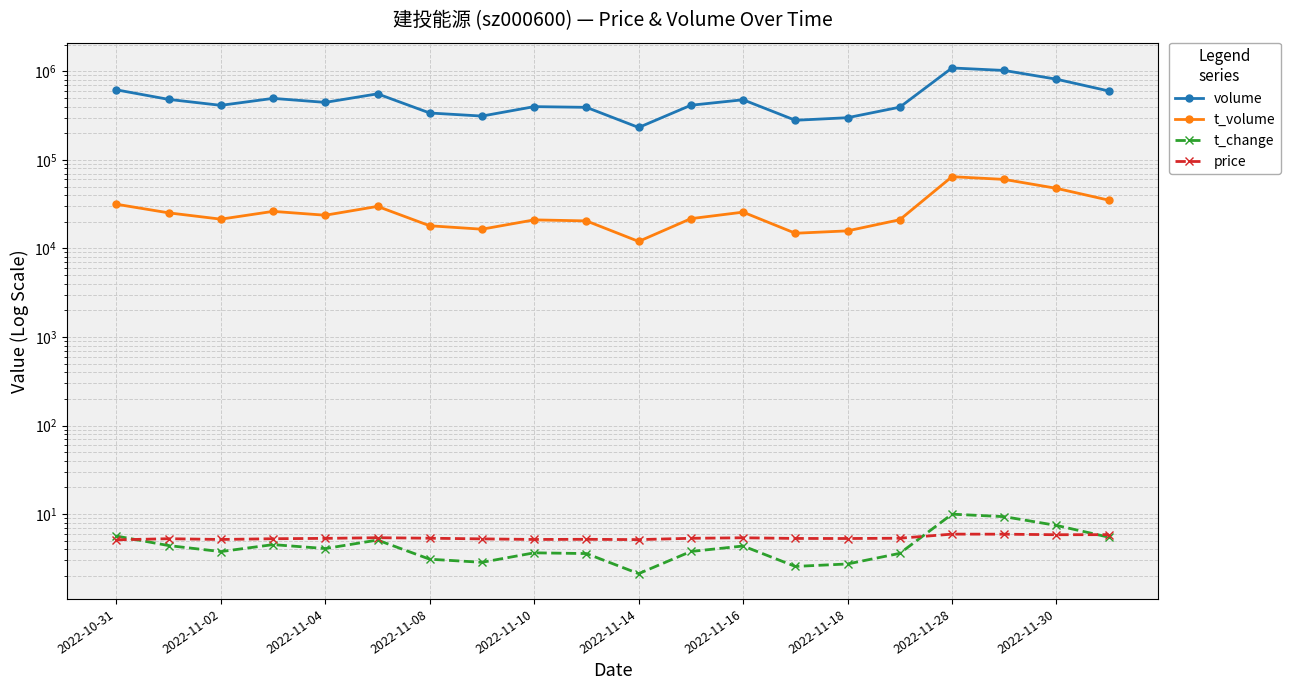

How many interior local peaks does the price series have?

5